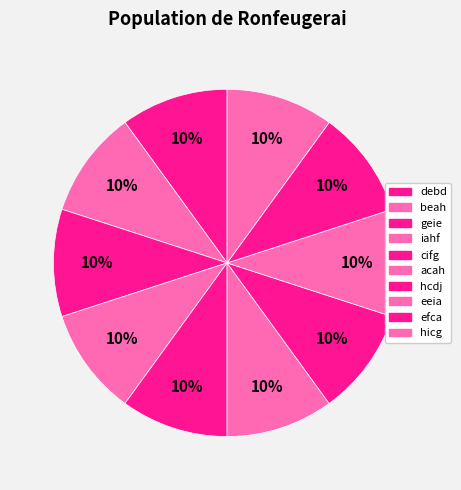

Which slice is the smallest?

efca